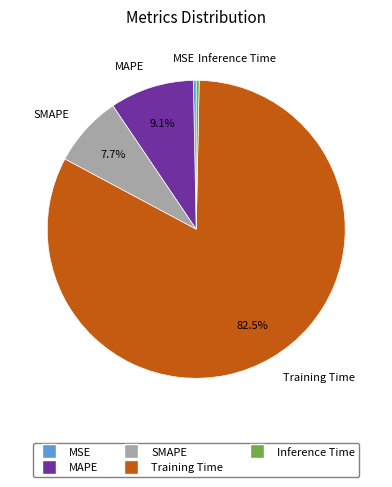

Which has a higher value, SMAPE or Training Time?

Training Time